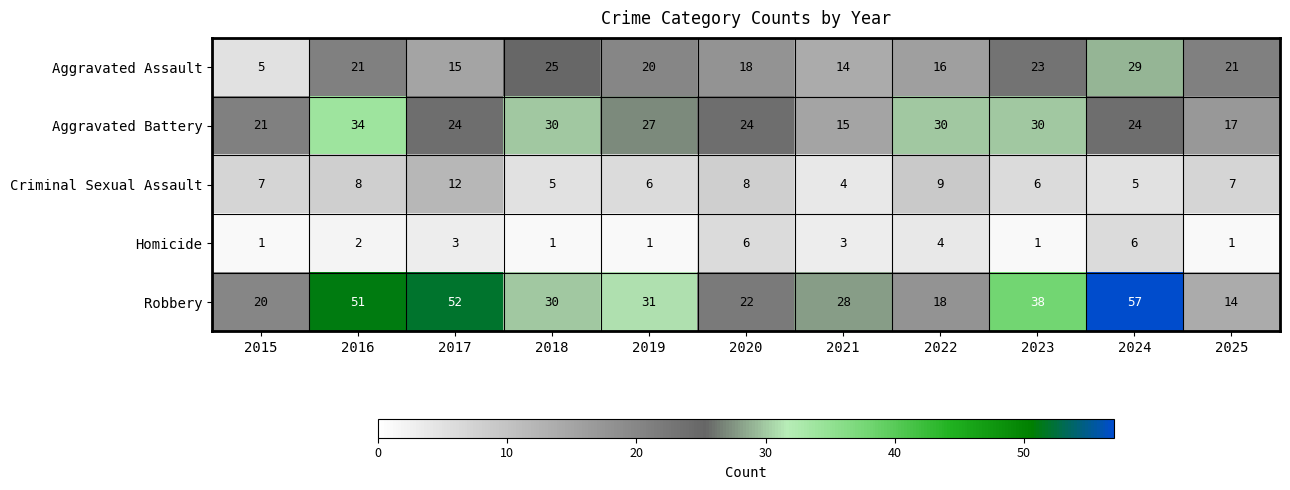

What is the maximum value shown in the chart?

57